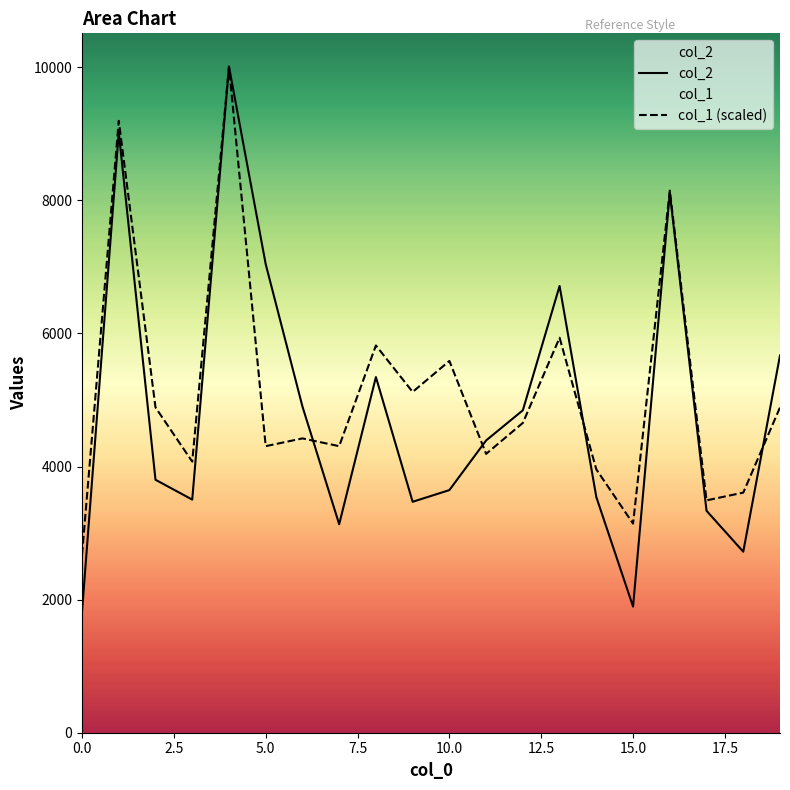

Which series has the largest range (max minus min)?

col_2